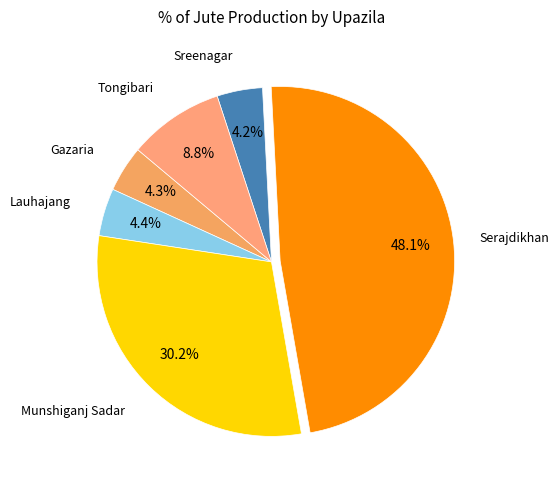

Count the number of slices in the pie.

6